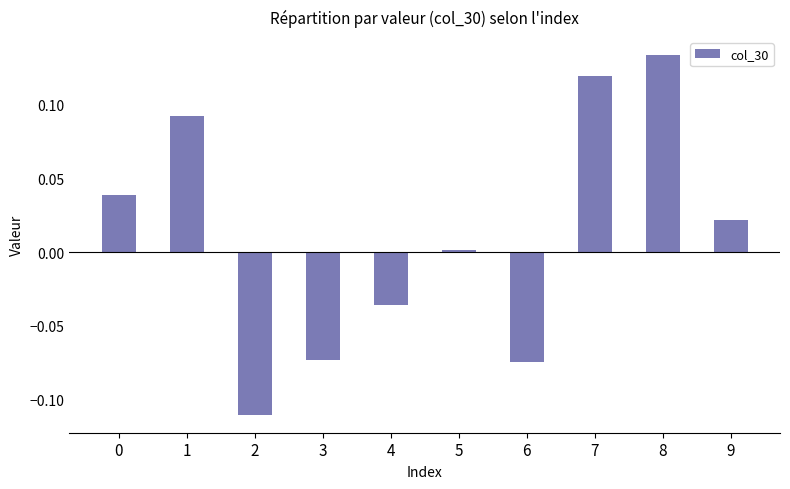

Which label corresponds to the smallest value in the chart?

2